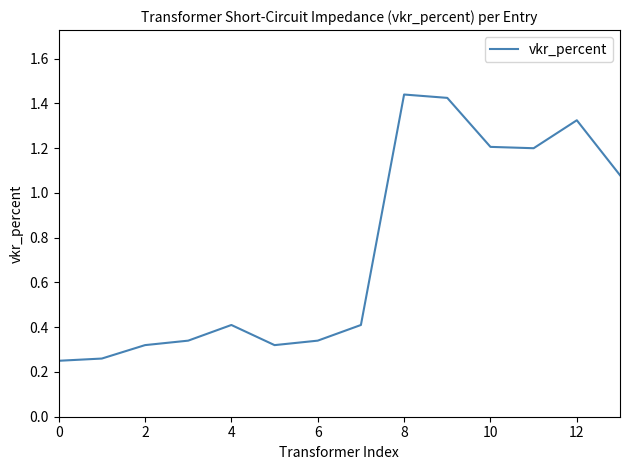

What is the difference between the maximum and minimum values?

1.2